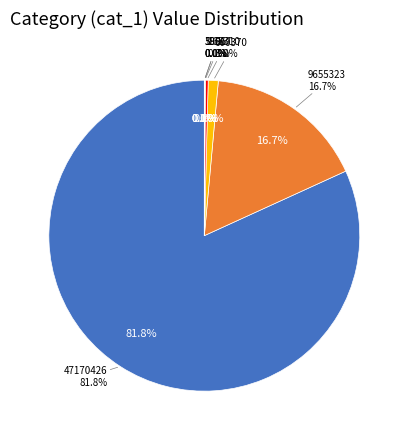

The cat_5=59517 slice represents 0% of the pie. True or false?

True